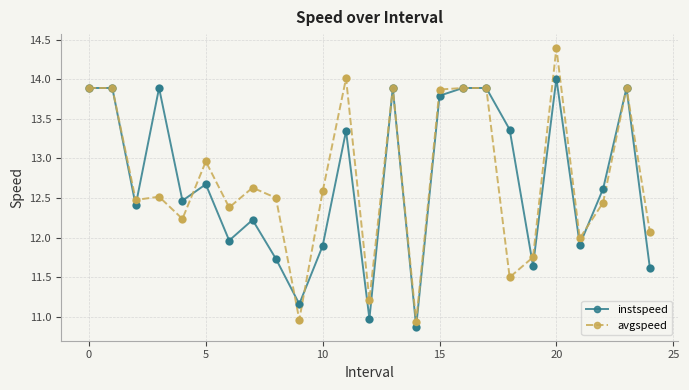

Rank the series by their maximum value, from lowest to highest.

instspeed, avgspeed